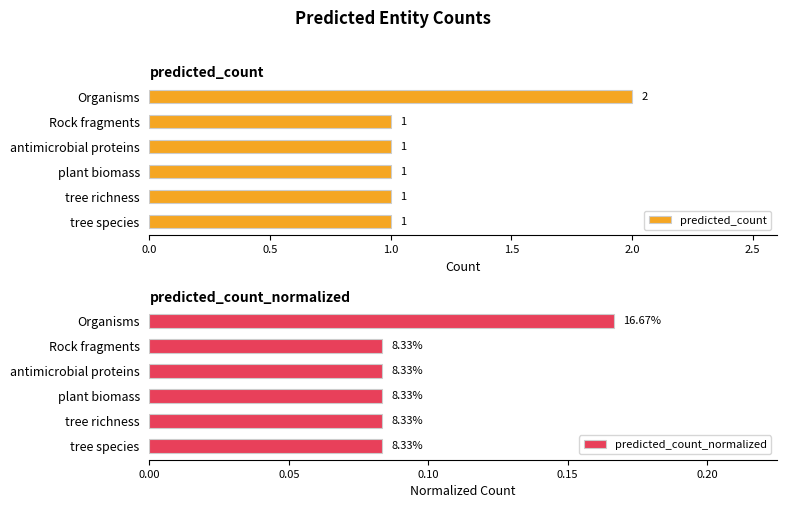

The predicted_count series shows 1 at Rock fragments. True or false?

True